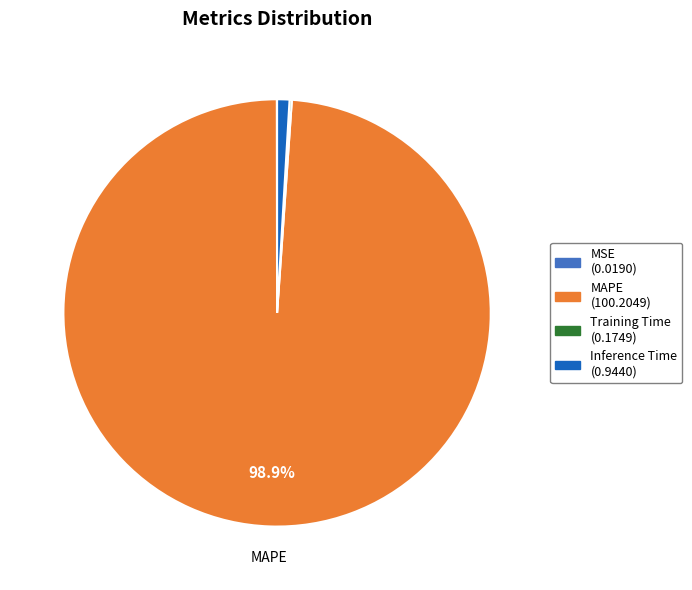

What is the majority slice?

MAPE